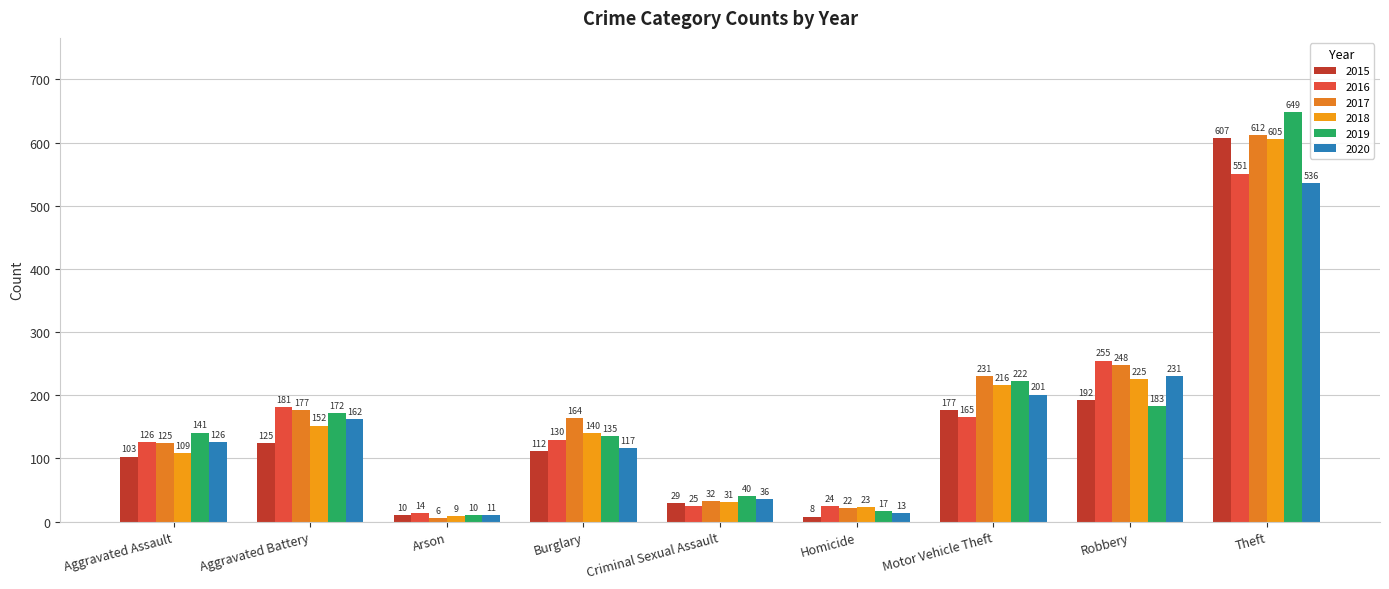

Is the value of 2019 at Homicide greater than the value of 2017 at Motor Vehicle Theft?

No